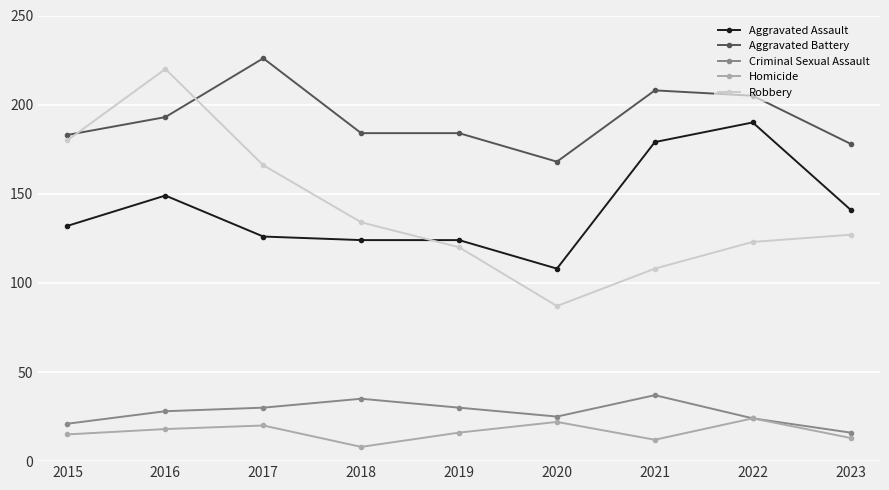

How many data points in Aggravated Battery are less than 184?

3